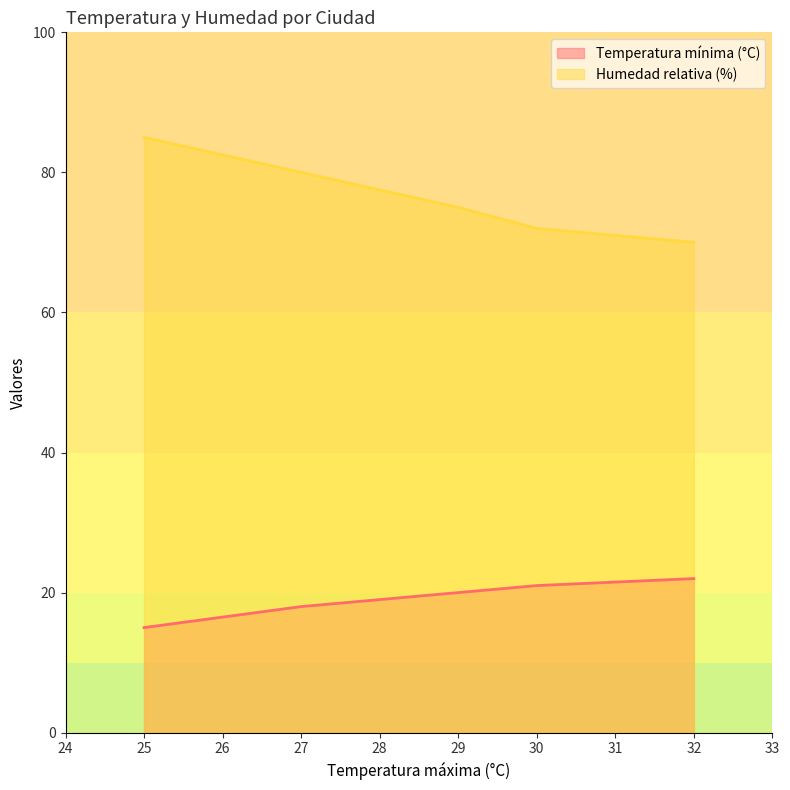

How many lines are shown in the chart?

2